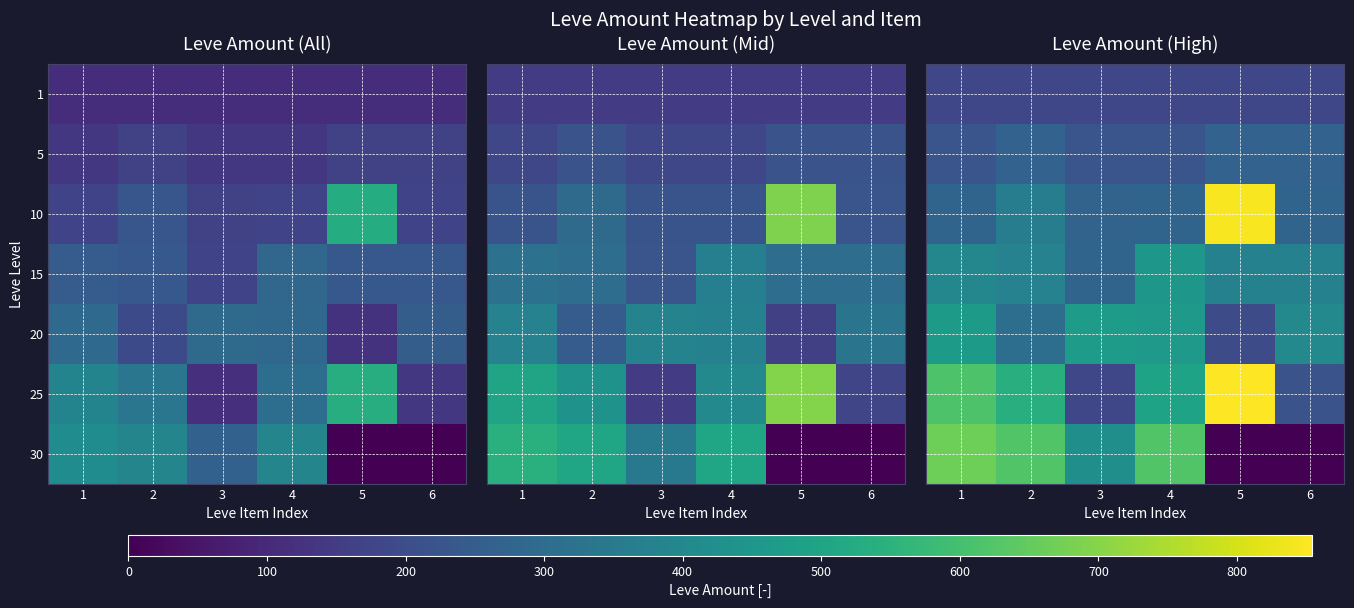

At which category is the sum across all series the highest?

1